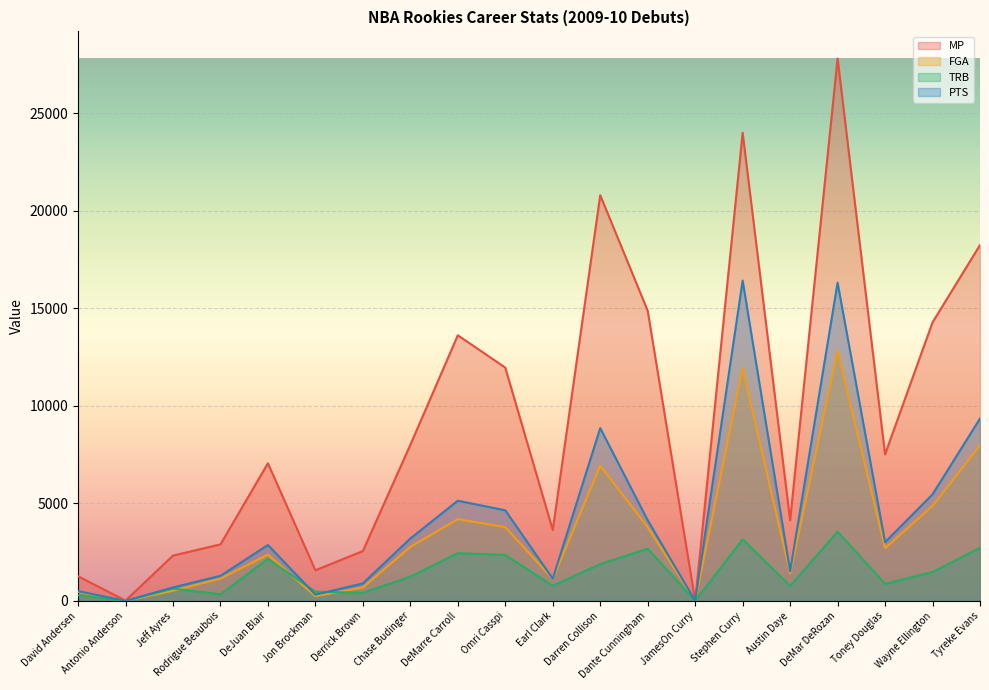

Where is the first local maximum for PTS?

DeJuan Blair